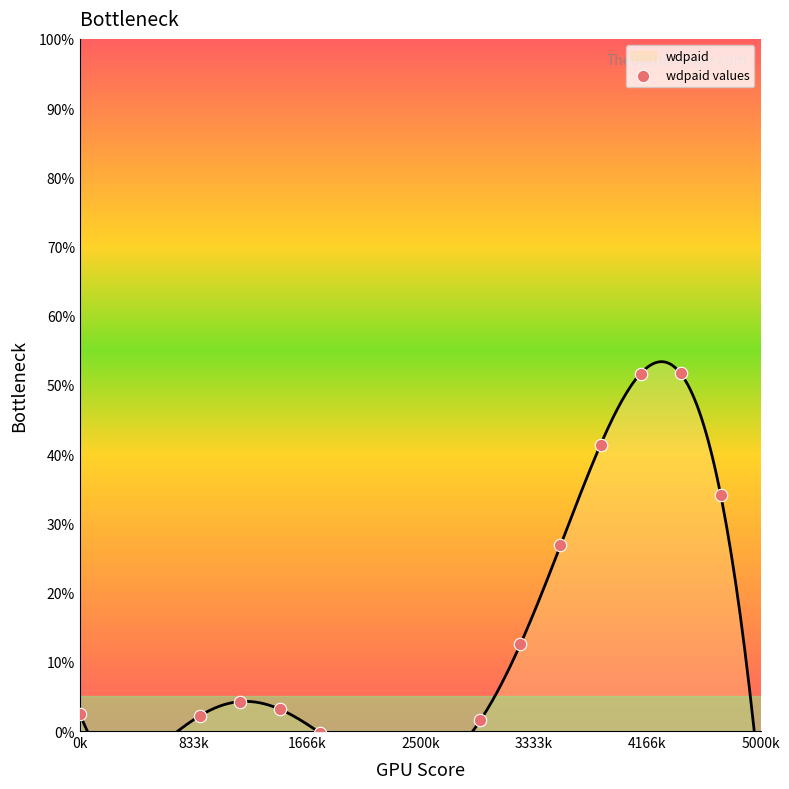

What is the change in value from 2500k to 15?

+49.4